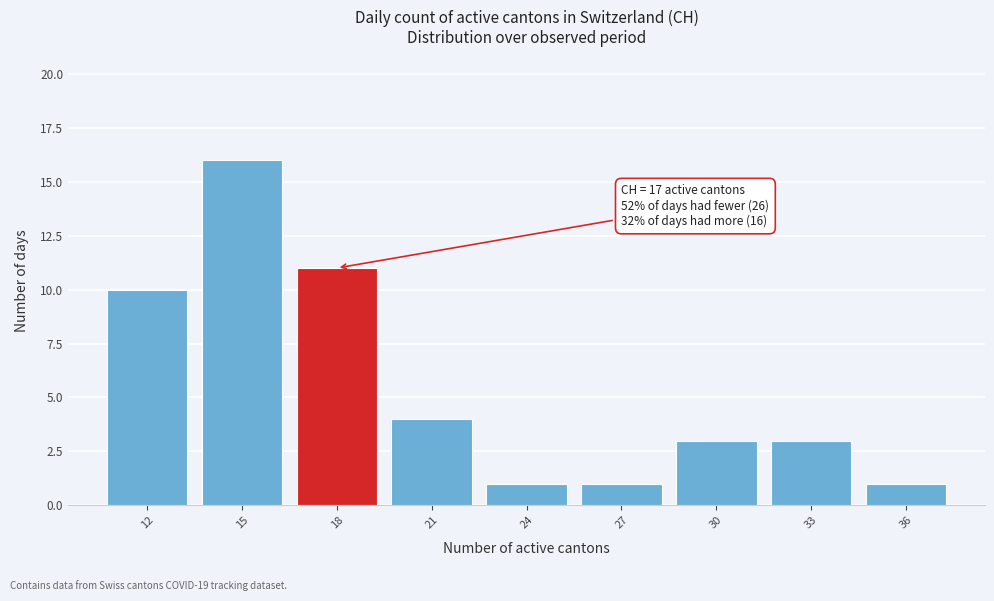

Which range on the x-axis has the tallest bar?

13.5 to 16.5